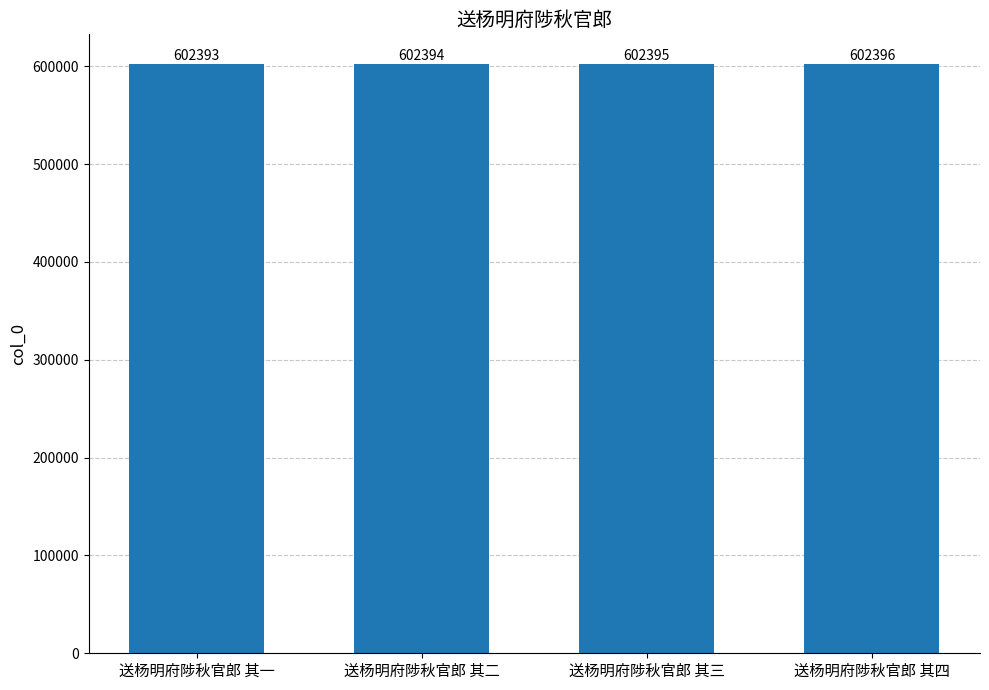

Reading right to left, extract all data points from this chart.

送杨明府陟秋官郎 其四=602396	送杨明府陟秋官郎 其三=602395	送杨明府陟秋官郎 其二=602394	送杨明府陟秋官郎 其一=602393